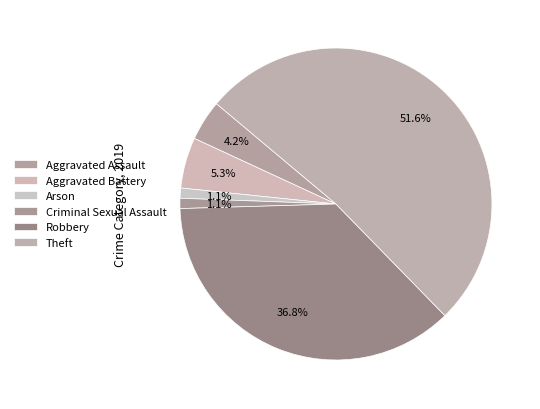

What percentage is NOT represented by Criminal Sexual Assault?

98.9%